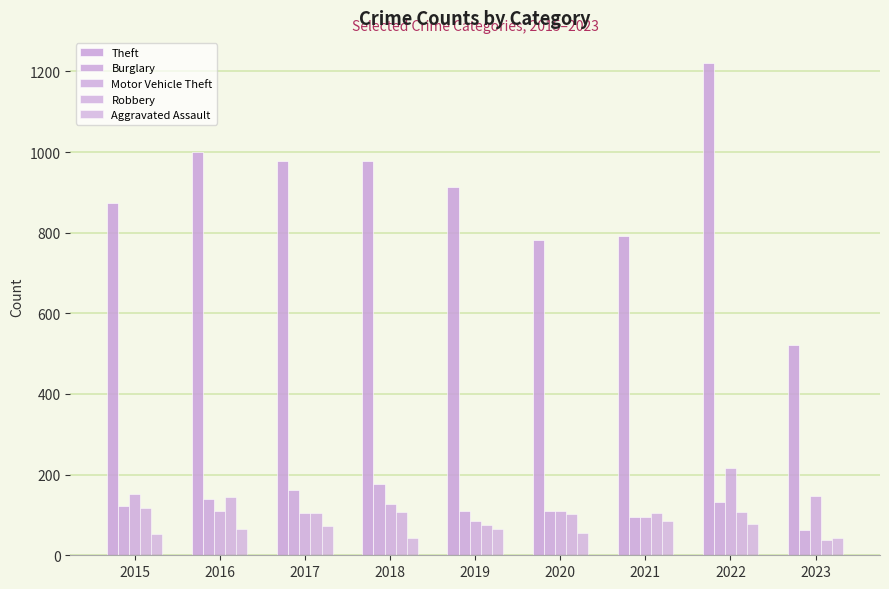

Are the bars grouped side by side (vs. stacked)?

Yes